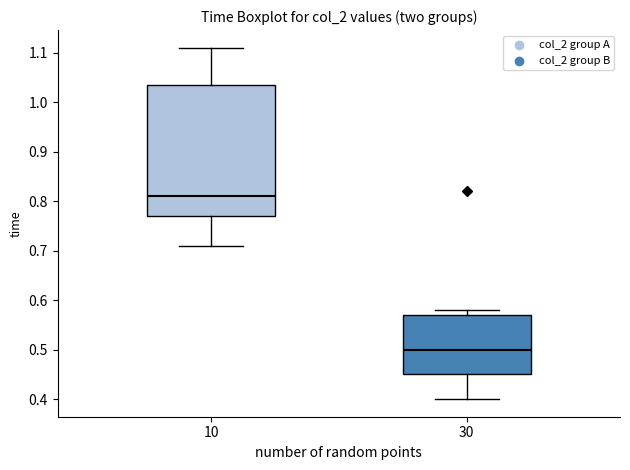

Where is the upper edge of the box at x = 30 on the y-axis? The values are not printed on the chart, so give them approximately, as read against the axis.

0.57